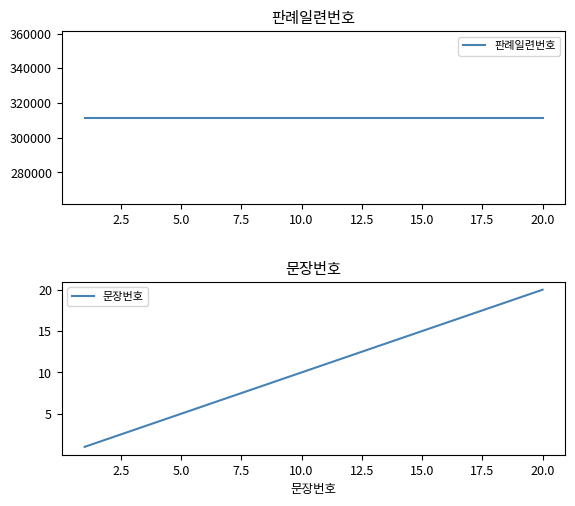

Rank the series by their maximum value, from highest to lowest.

판례일련번호, 문장번호